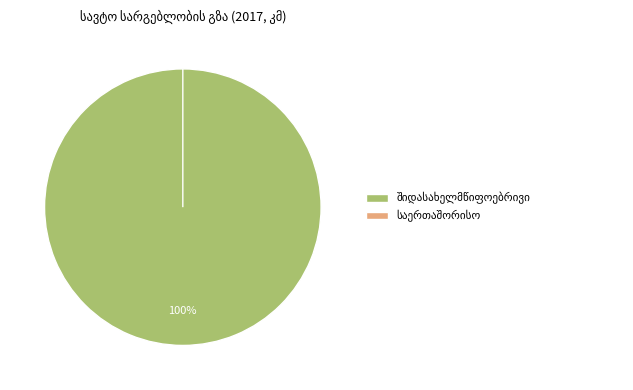

To the nearest percent, what is the difference between the largest and smallest slice percentages?

100%